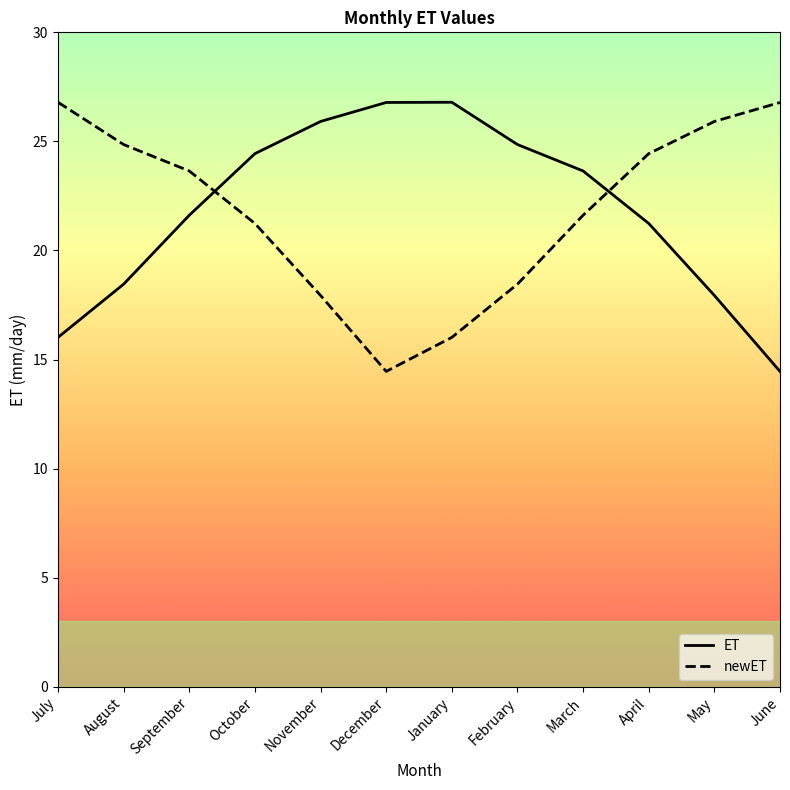

Which series changed the most between December and April?

newET